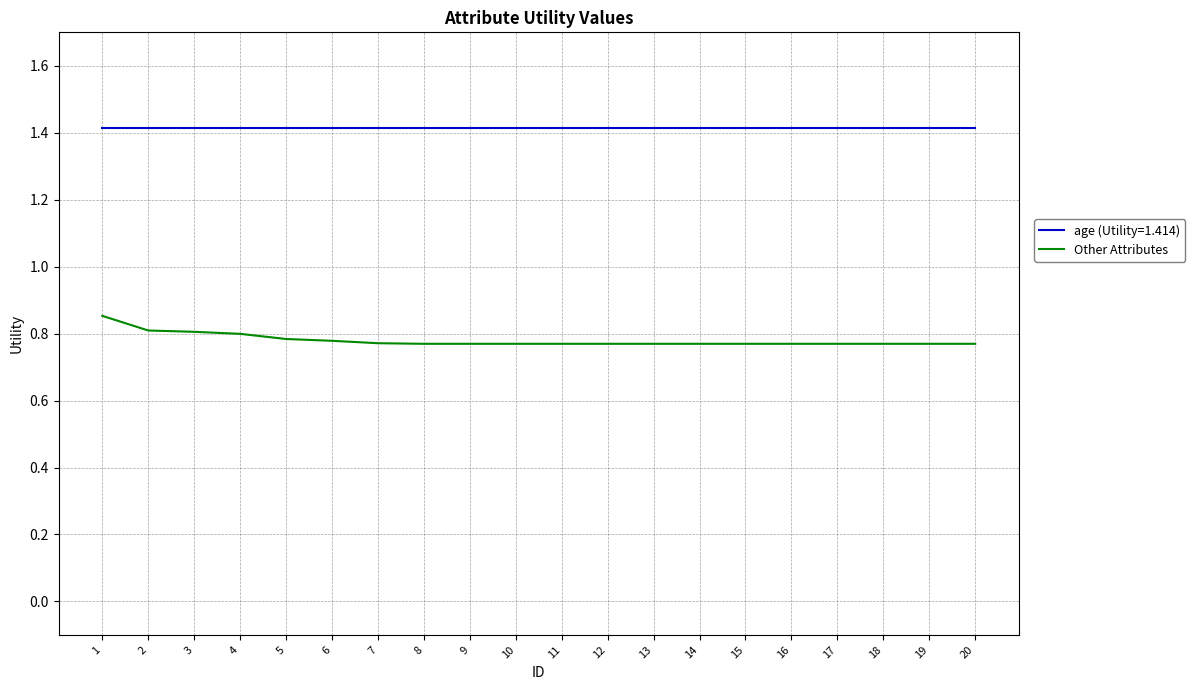

The value of age (Utility=1.414) at 5 is 1.4. True or false?

True